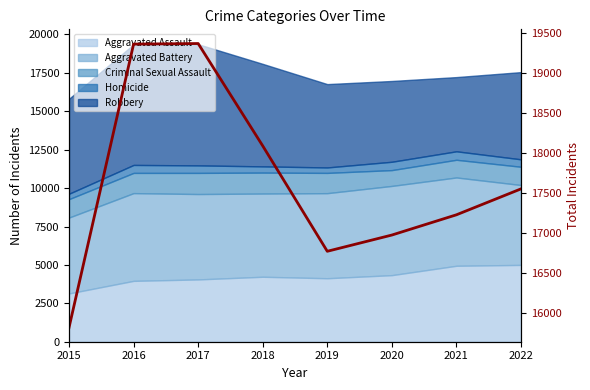

What is the ratio of the value at 2018 to the value at 2020?

1.1